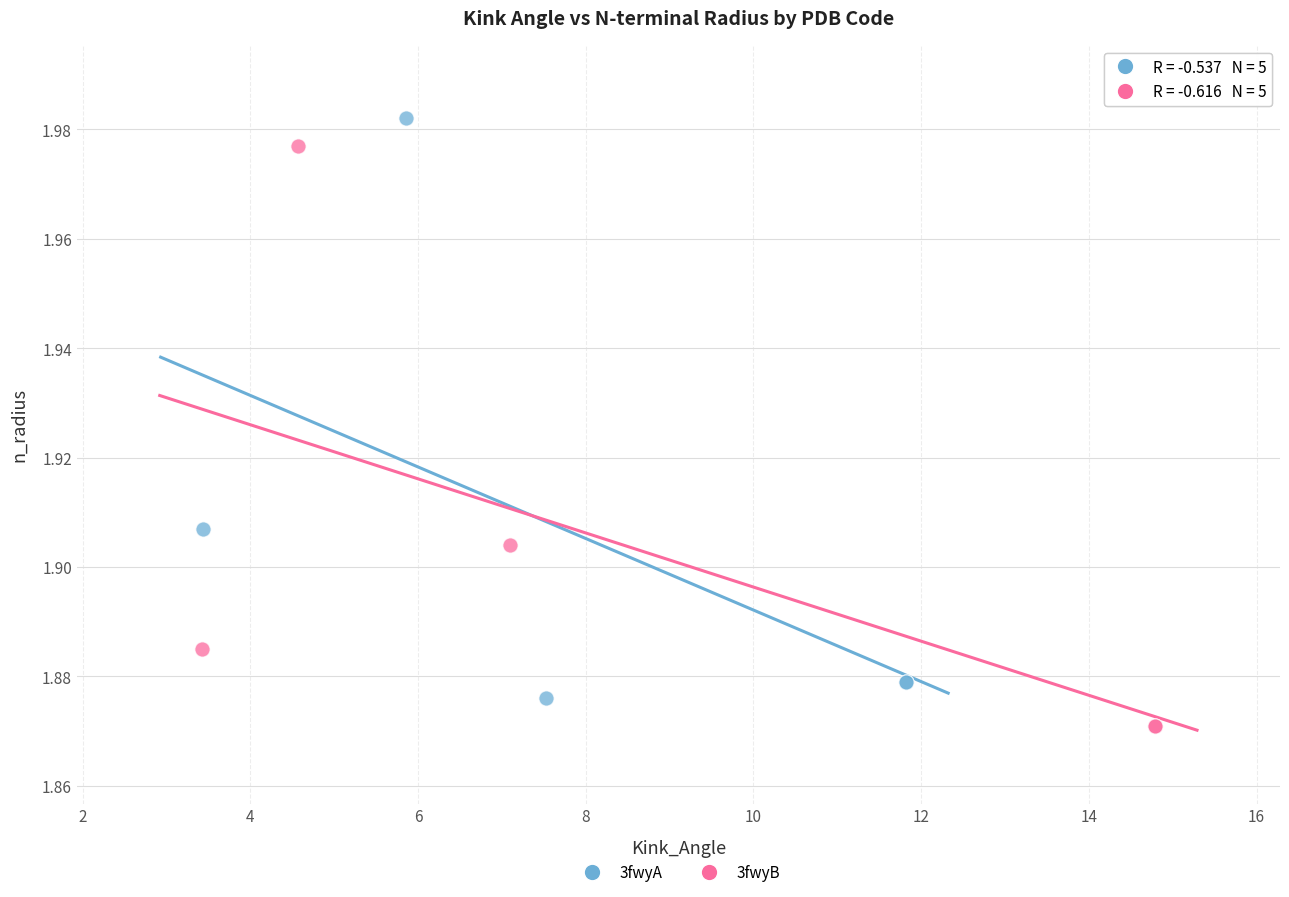

What are all the series names shown in the legend?

3fwyA, 3fwyB